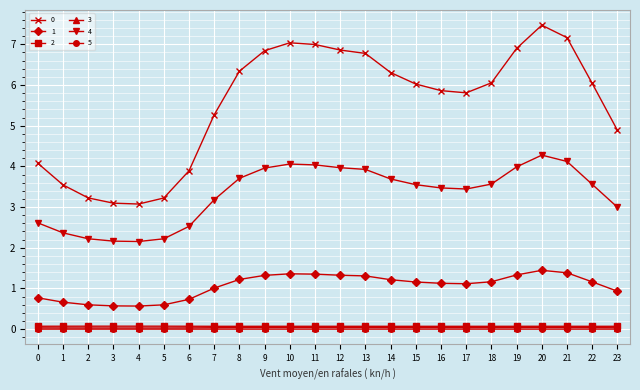

What is the sum of all 2 values?

1.7